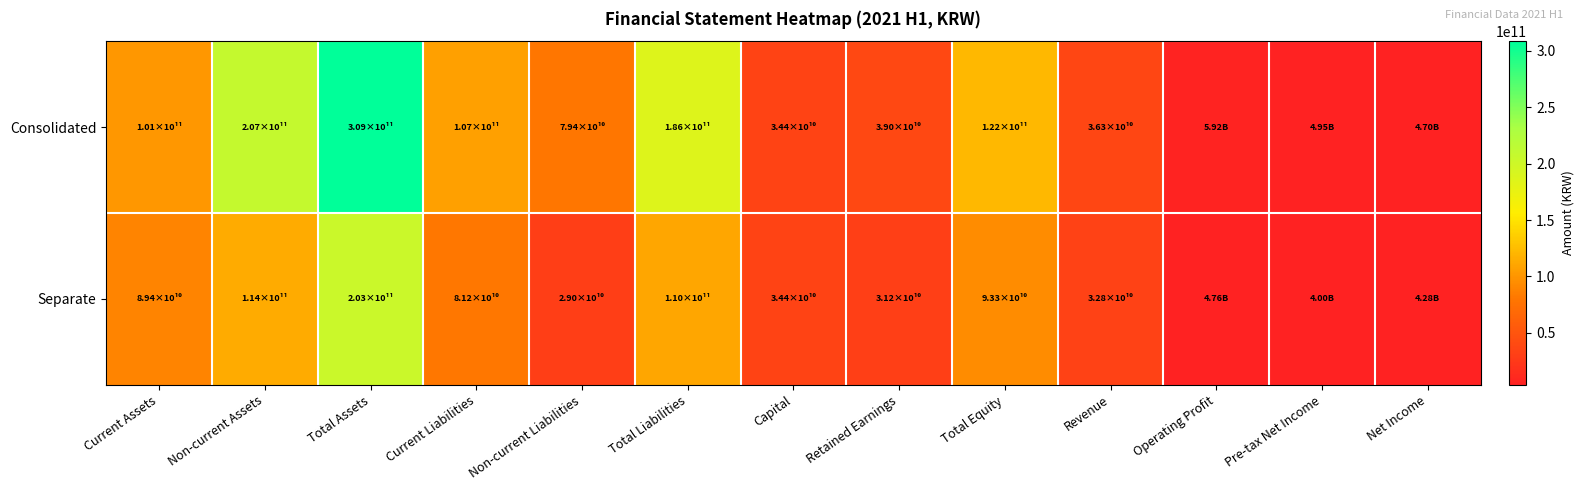

How many series are shown in this chart?

2